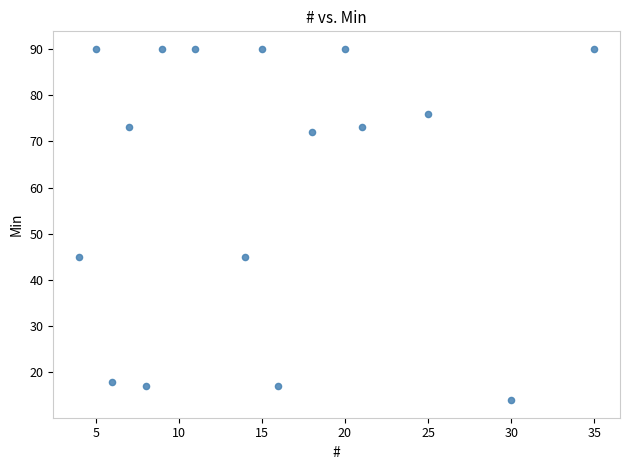

What is the range of Y values (max minus min)?

76